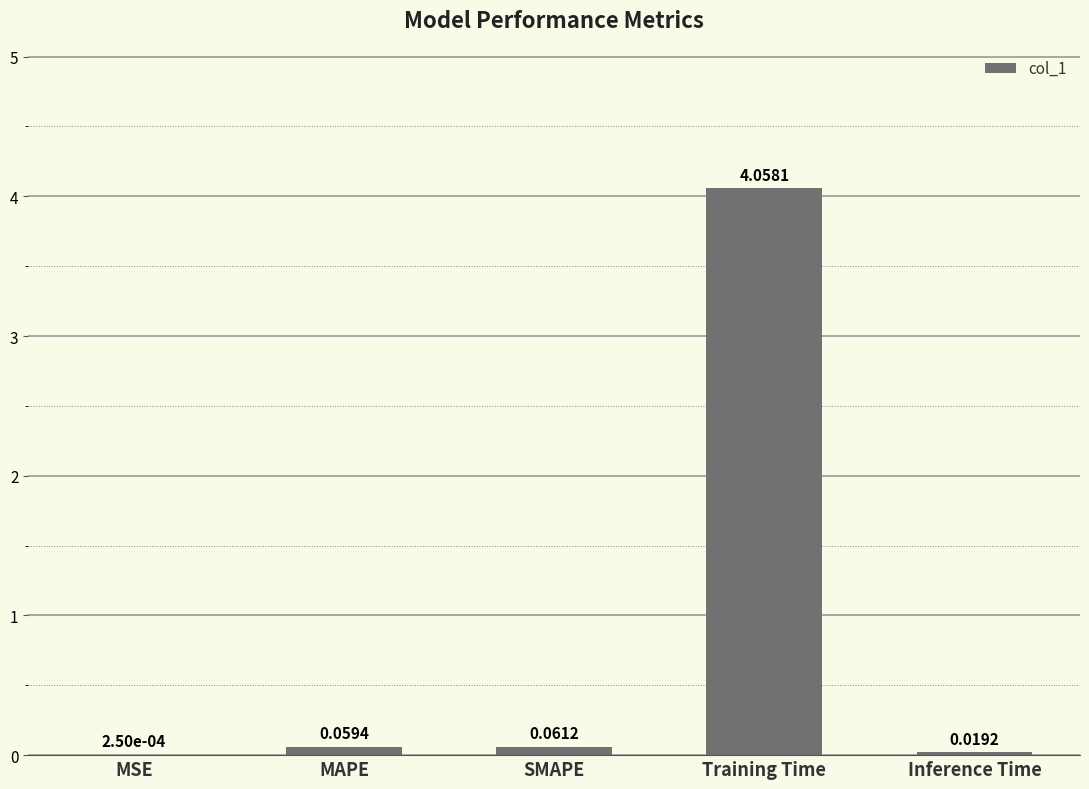

What is the sum of all values?

4.2